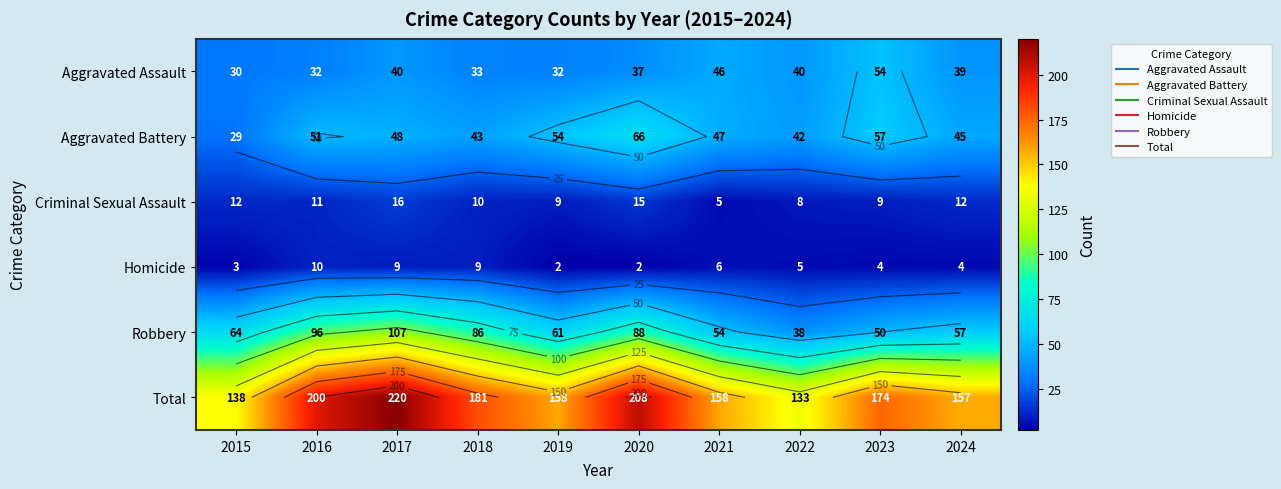

At which category is the sum across all series the highest?

2017